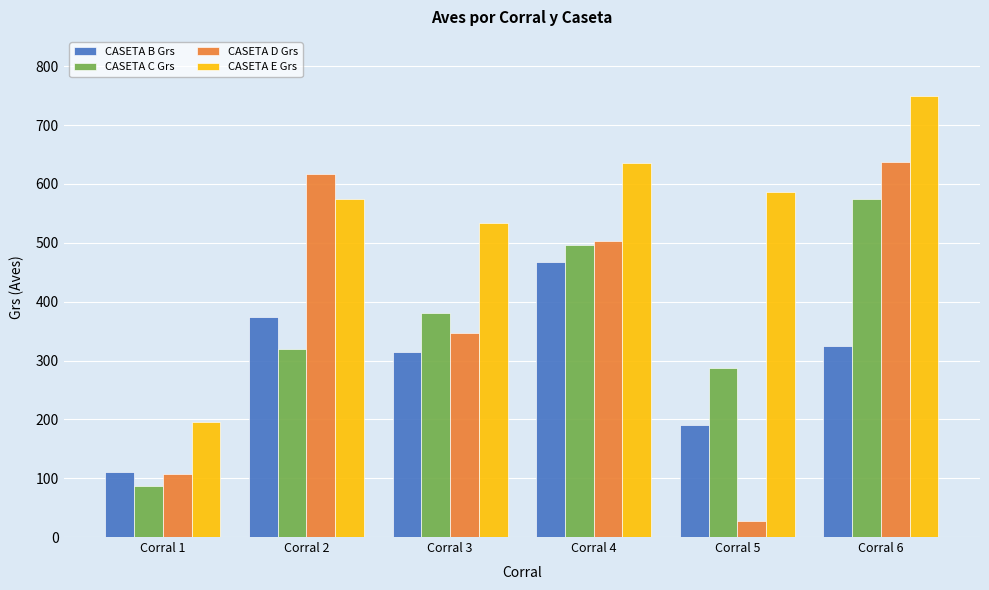

How many groups of bars are there?

6